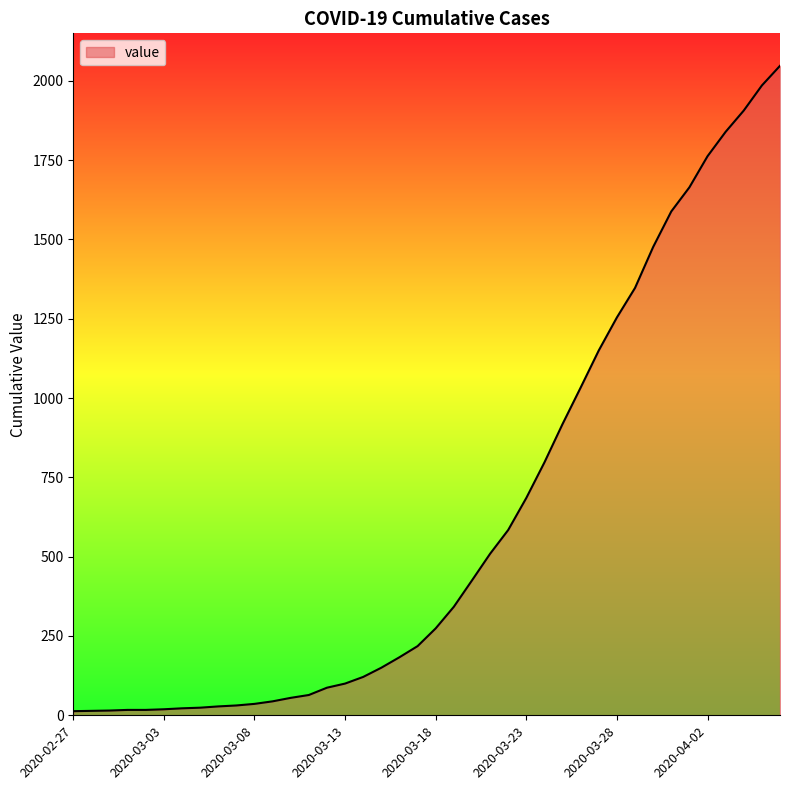

What is the difference between the maximum and minimum values?

2034